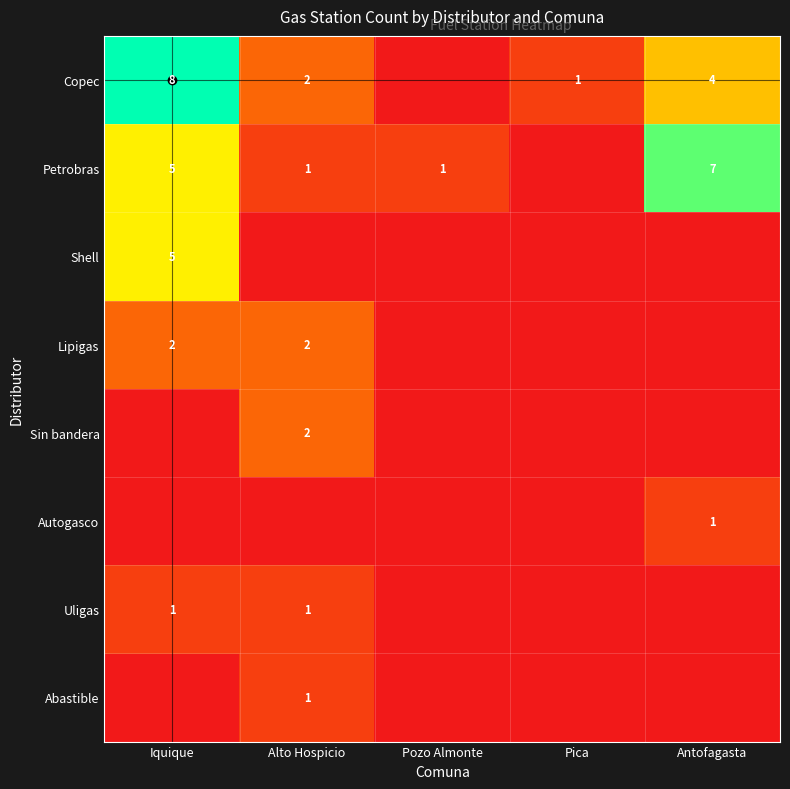

The Abastible series shows 0 at Alto Hospicio. True or false?

False